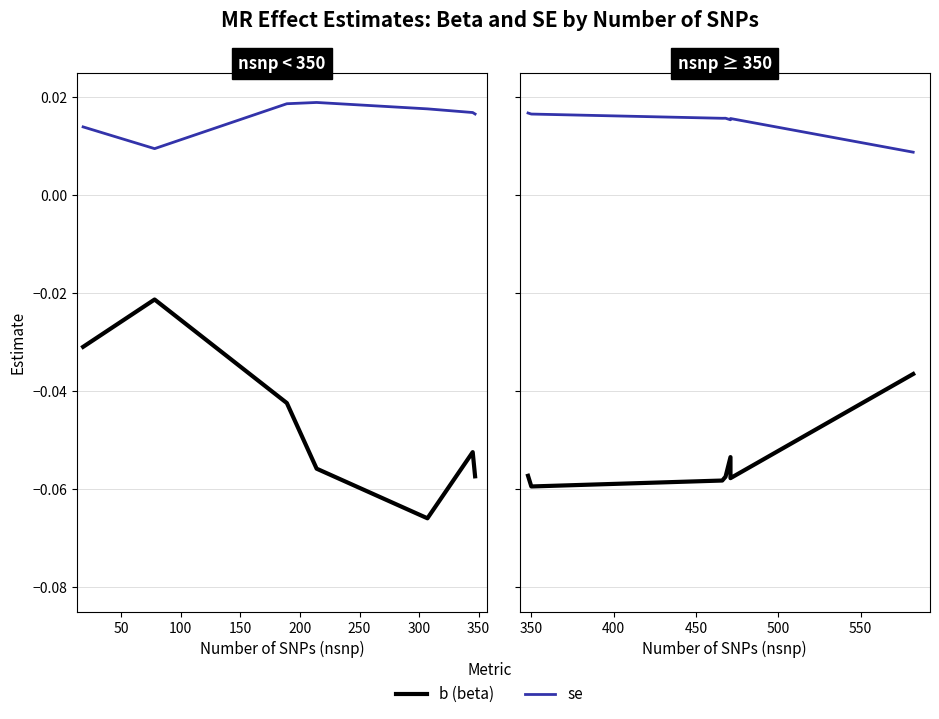

True or false: b (beta) and se intersect in this chart.

False